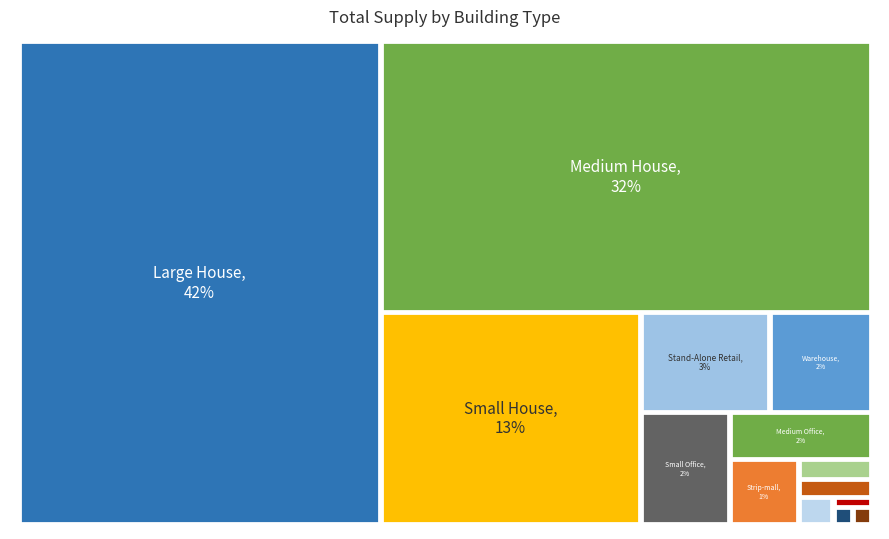

Which category has the smallest portion of the pie?

Hospital